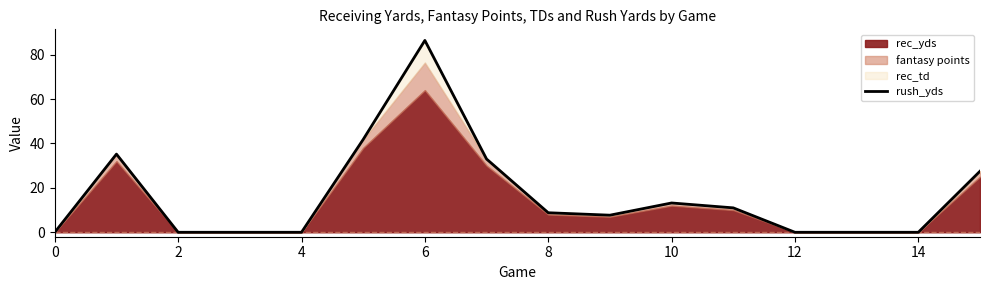

What is the highest value of the rush_yds series?

86.4